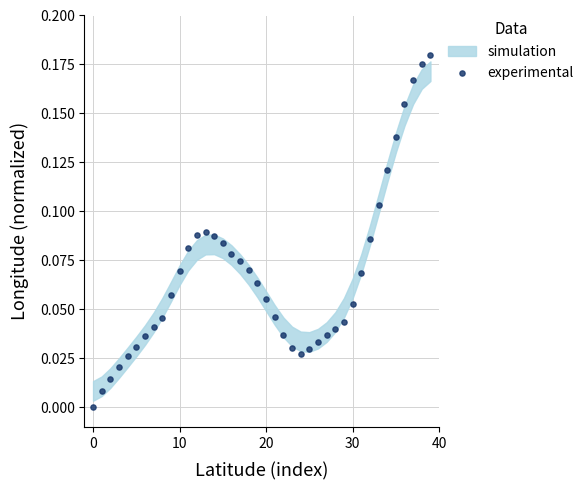

How many points are shown in the scatter plot?

40